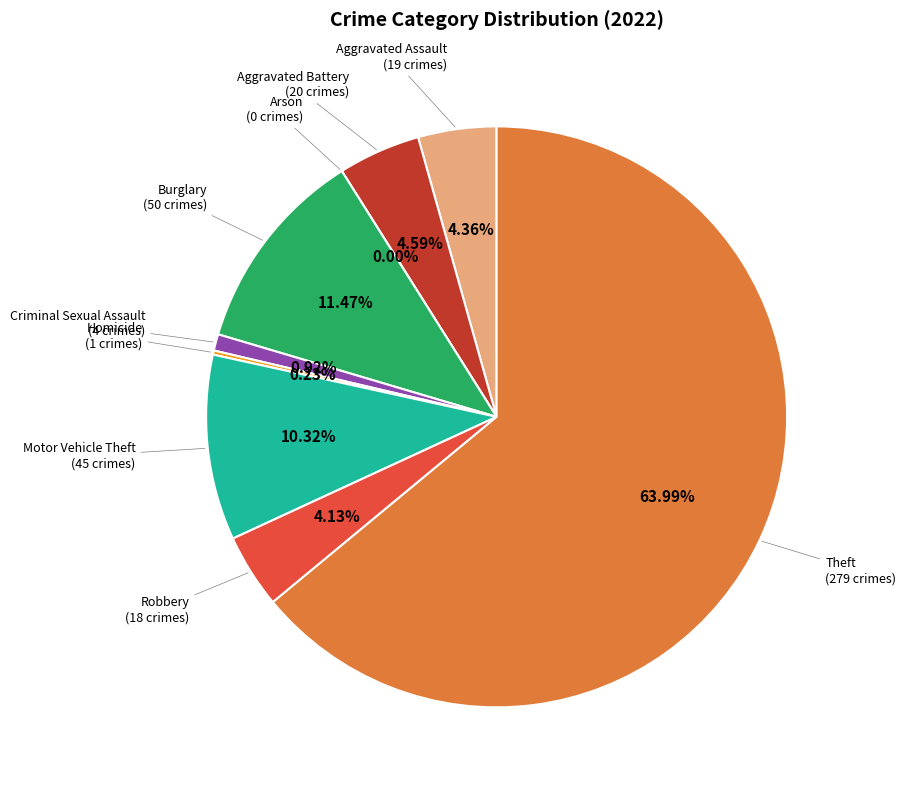

Which slice is the smallest?

Arson